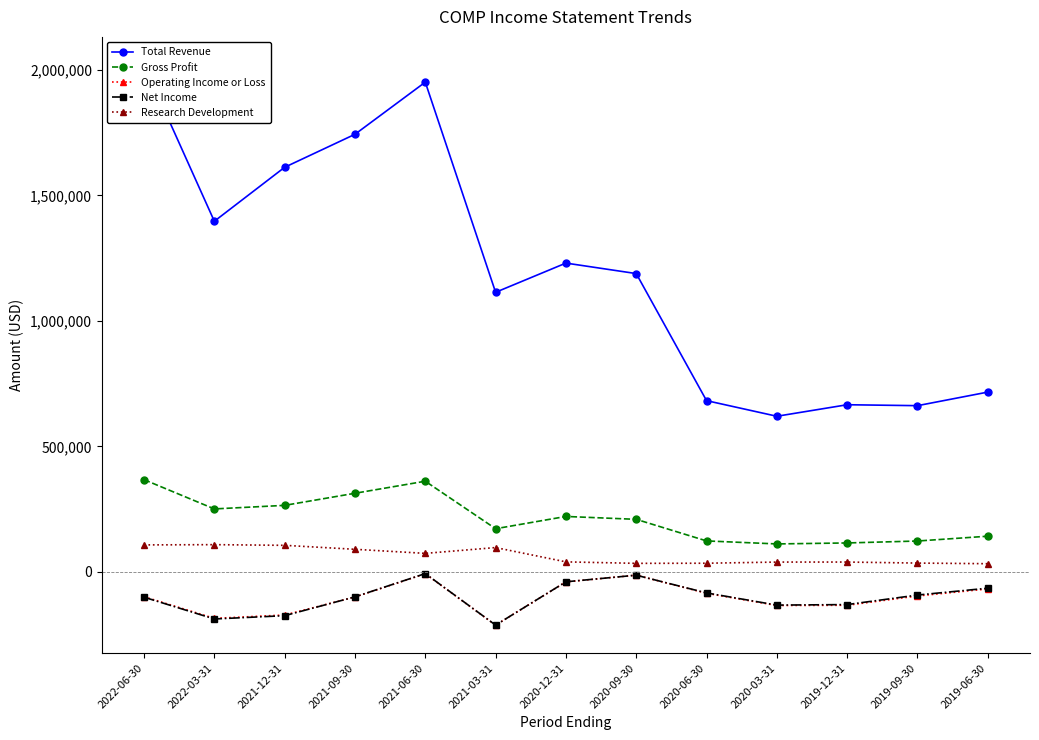

What position from the left is 2019-09-30?

12